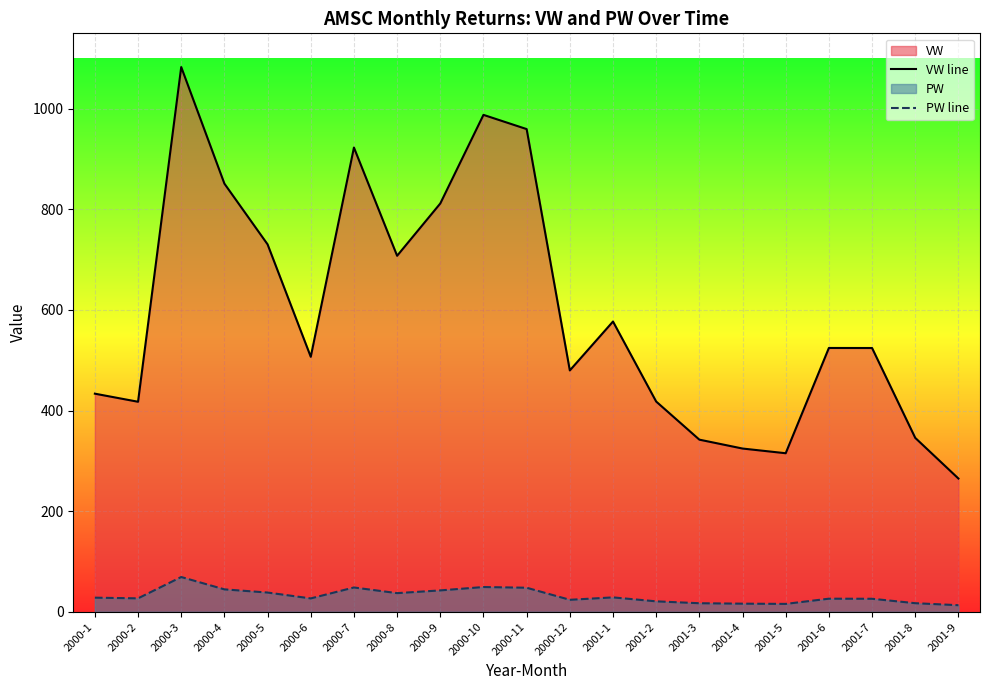

How many lines are shown in the chart?

2